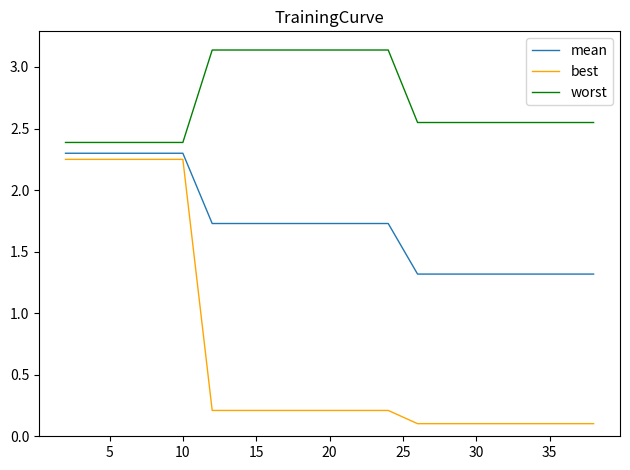

What is the minimum value for worst?

2.4